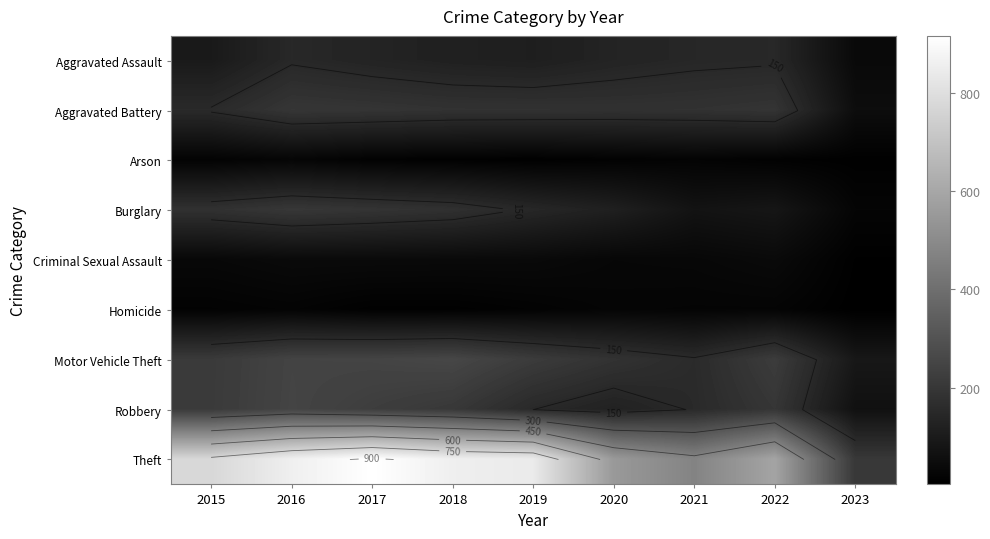

What value does the Robbery series have at 2017, to the nearest 10?

220